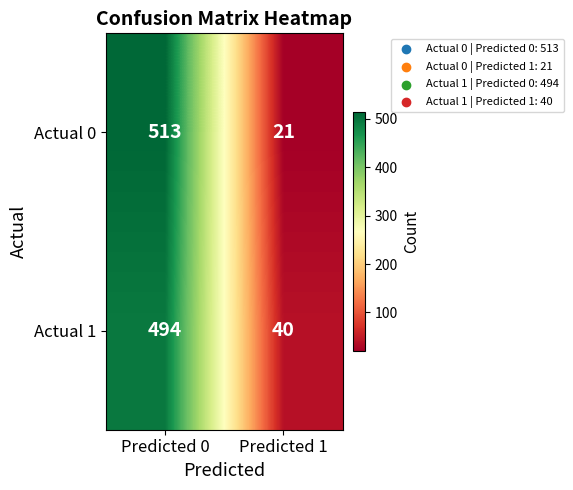

What is the sum of the Actual 0 values at Predicted 0 and Predicted 1?

534